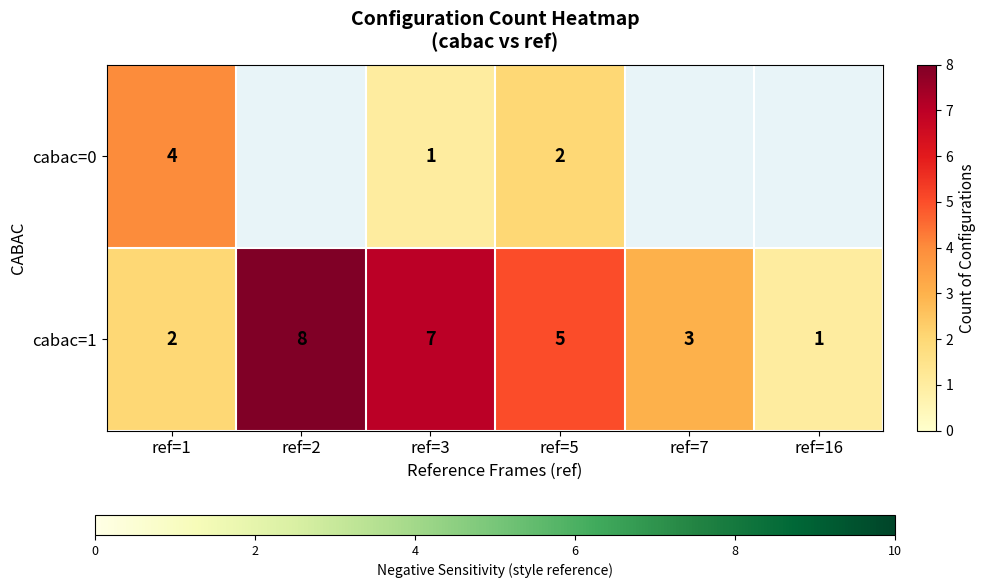

At how many categories does at least one series exceed 1?

5